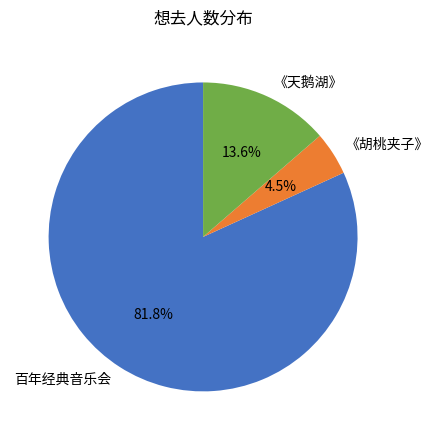

Combined, what portion of the pie is 《胡桃夹子》 and 百年经典音乐会?

86.4%